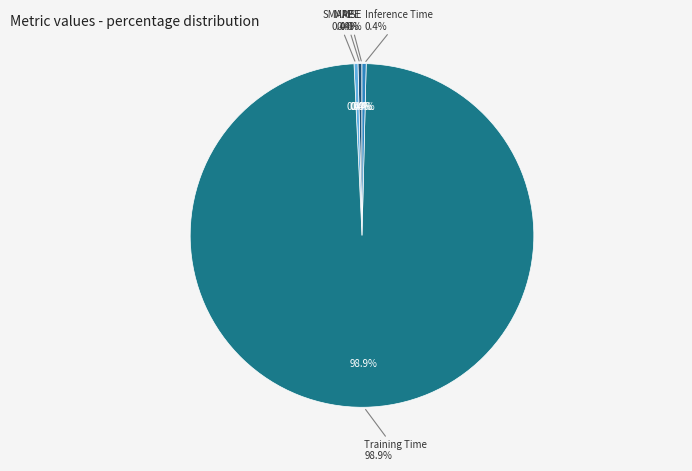

Which category has the smallest portion of the pie?

MSE